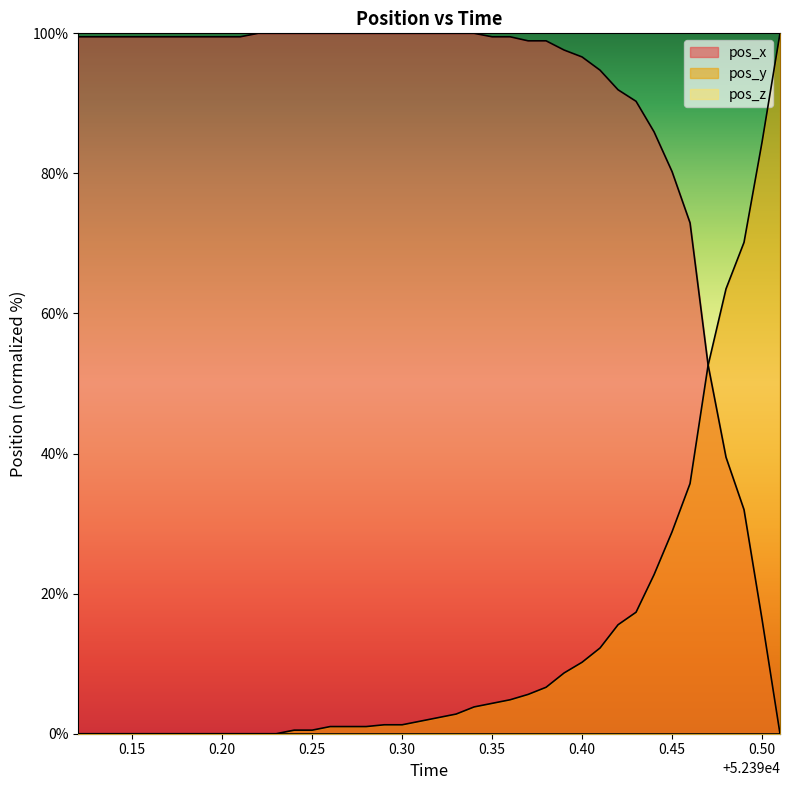

The value of pos_x at 0.50 is 16.4. True or false?

True